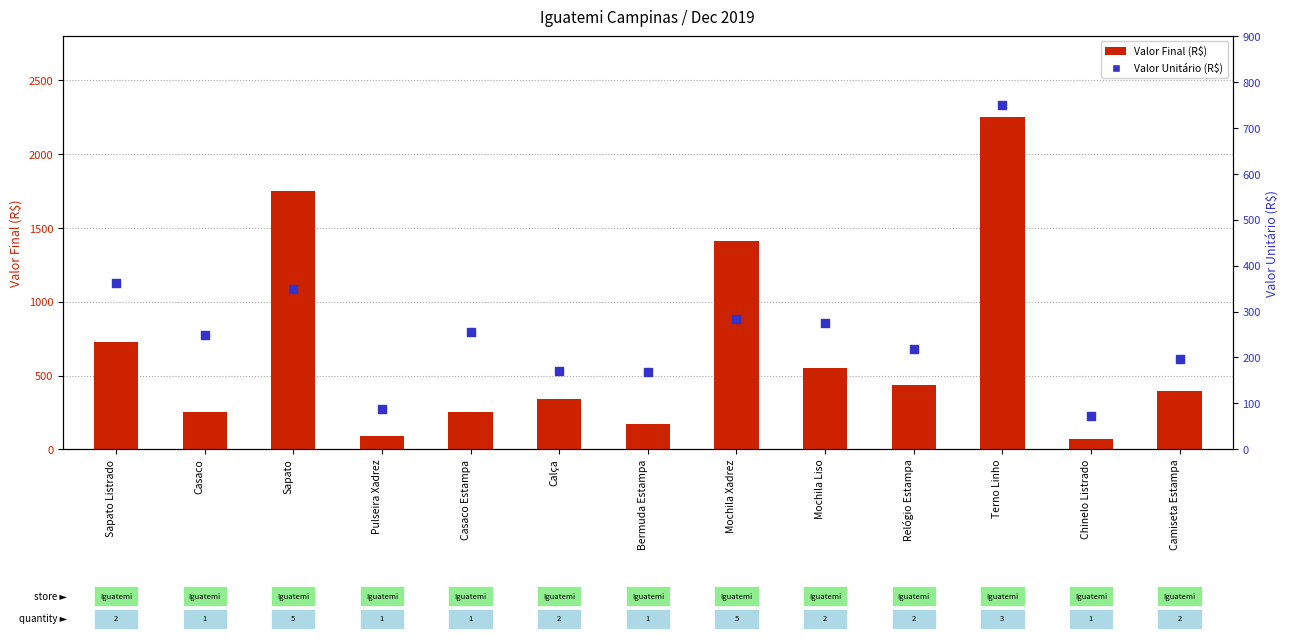

Which series contains the lowest Y value?

Valor Final